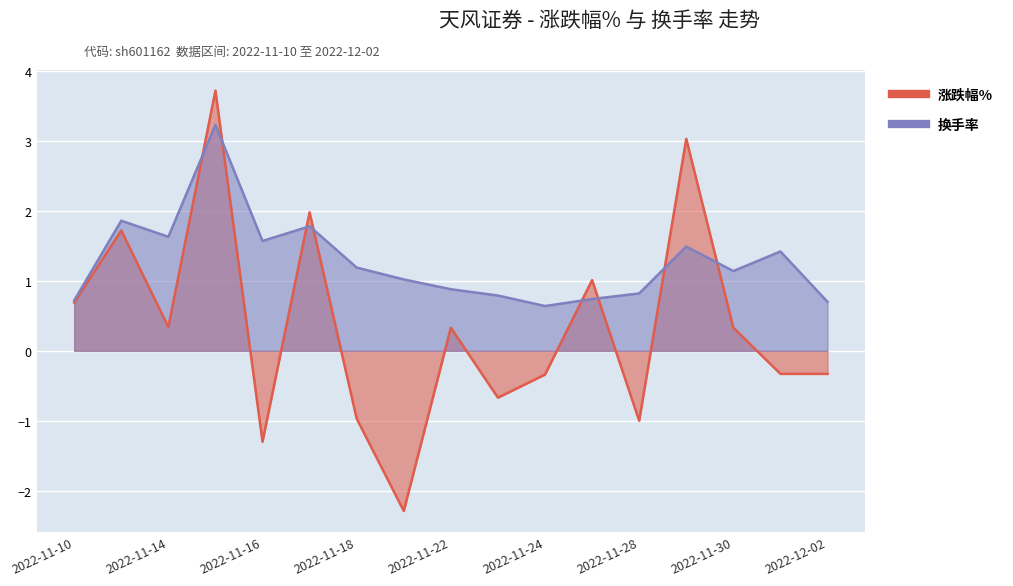

What is the average value of the 涨跌幅% series?

0.3